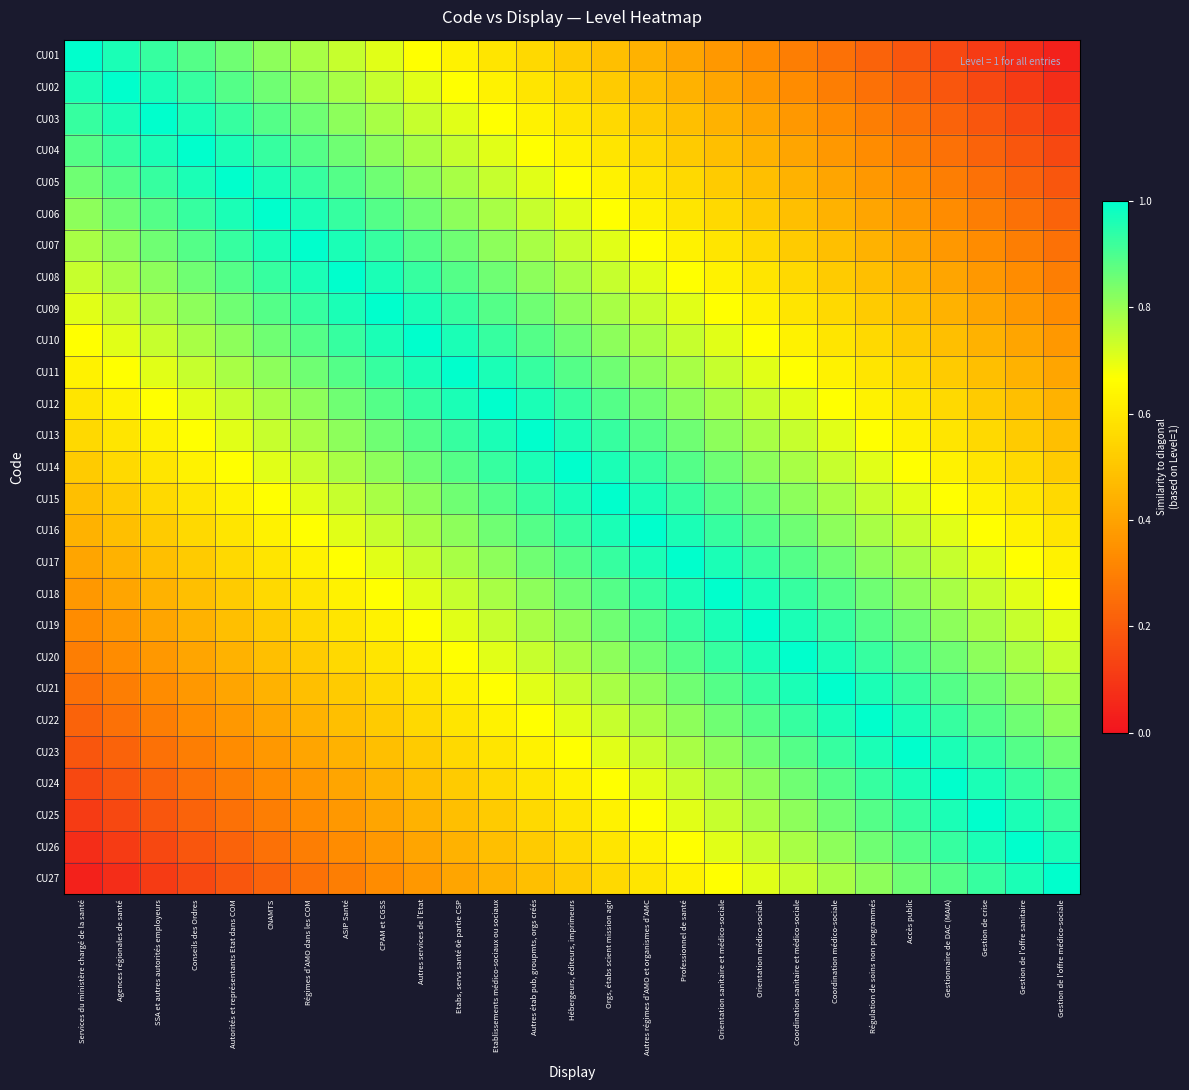

What is the difference between the highest and lowest values at Orientation médico-sociale?

0.7